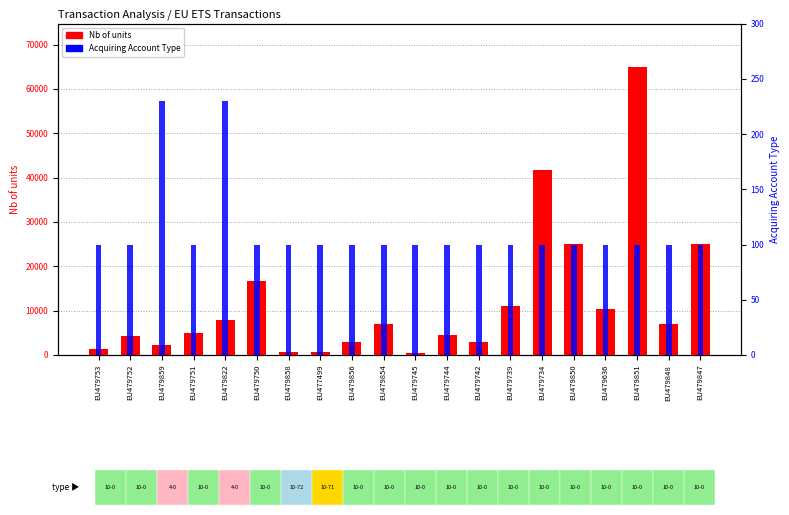

Reading right to left, what are all the values shown in this chart?

Nb of units: 25000	7000	65000	10403	25000	41808	11000	3000	4462	455	7000	3000	754	754	16675	7852	4996	2232	4325	1284
Acquiring Account Type: 100	100	100	100	100	100	100	100	100	100	100	100	100	100	100	230	100	230	100	100